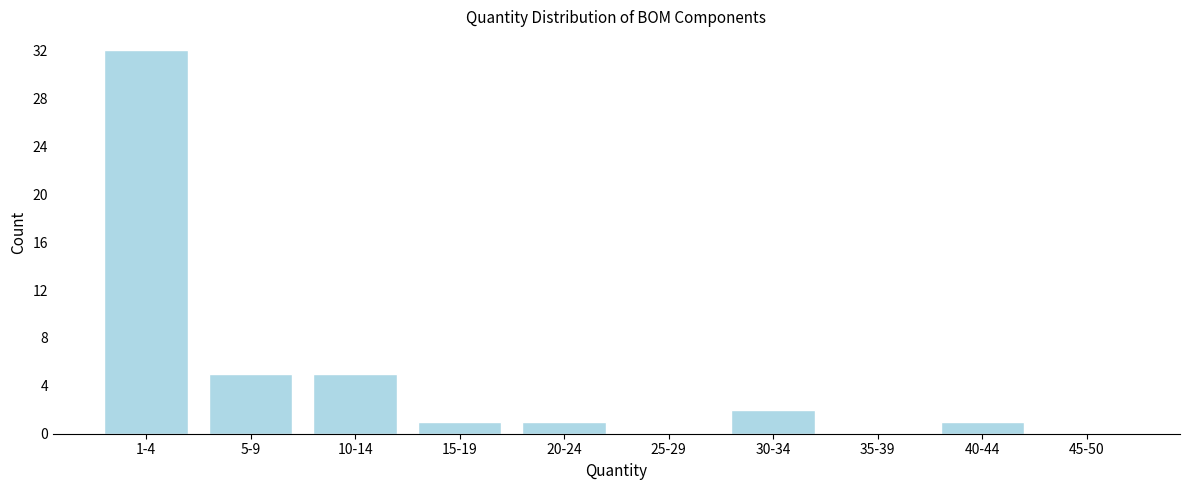

Reading left to right, what are all the values shown in this chart?

1-4=32	5-9=5	10-14=5	15-19=1	20-24=1	25-29=0	30-34=2	35-39=0	40-44=1	45-50=0